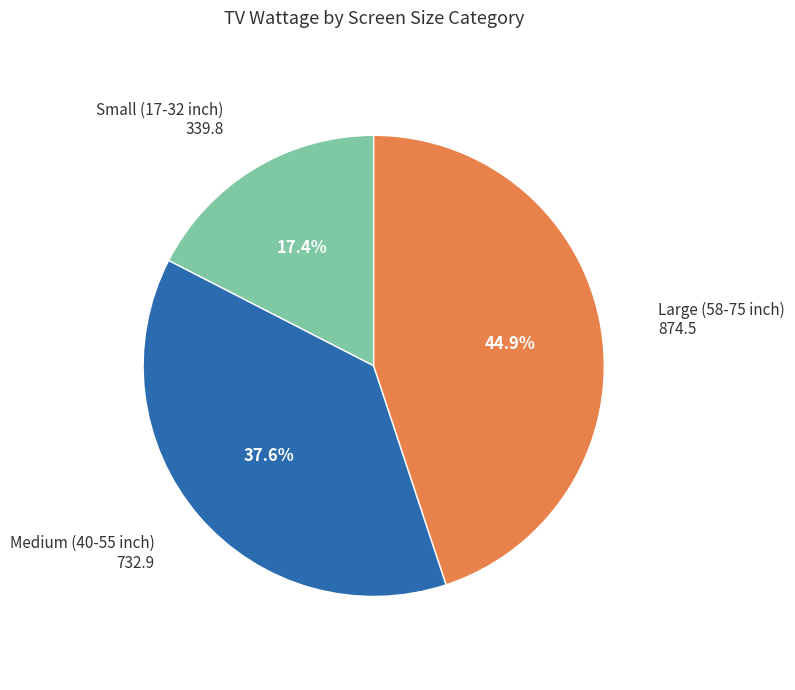

Is there any slice that represents more than half of the pie?

No